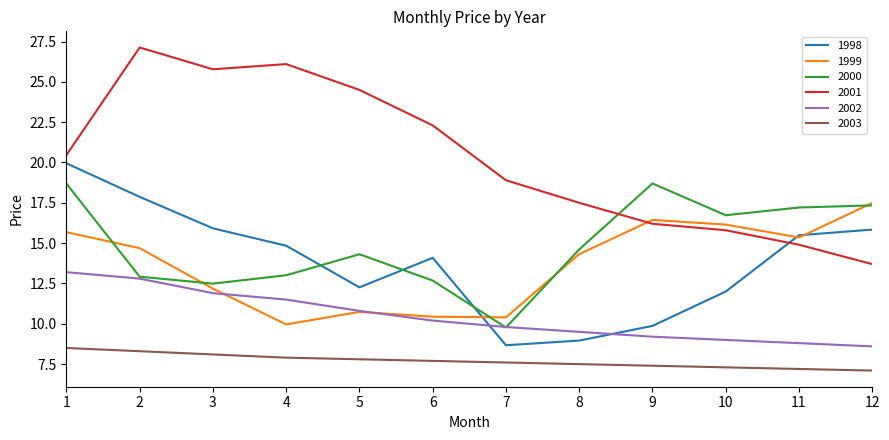

What is the average value of the 2000 series?

14.9